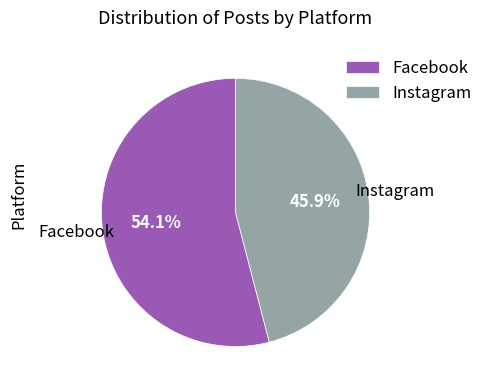

The Instagram slice represents 46% of the pie. True or false?

True